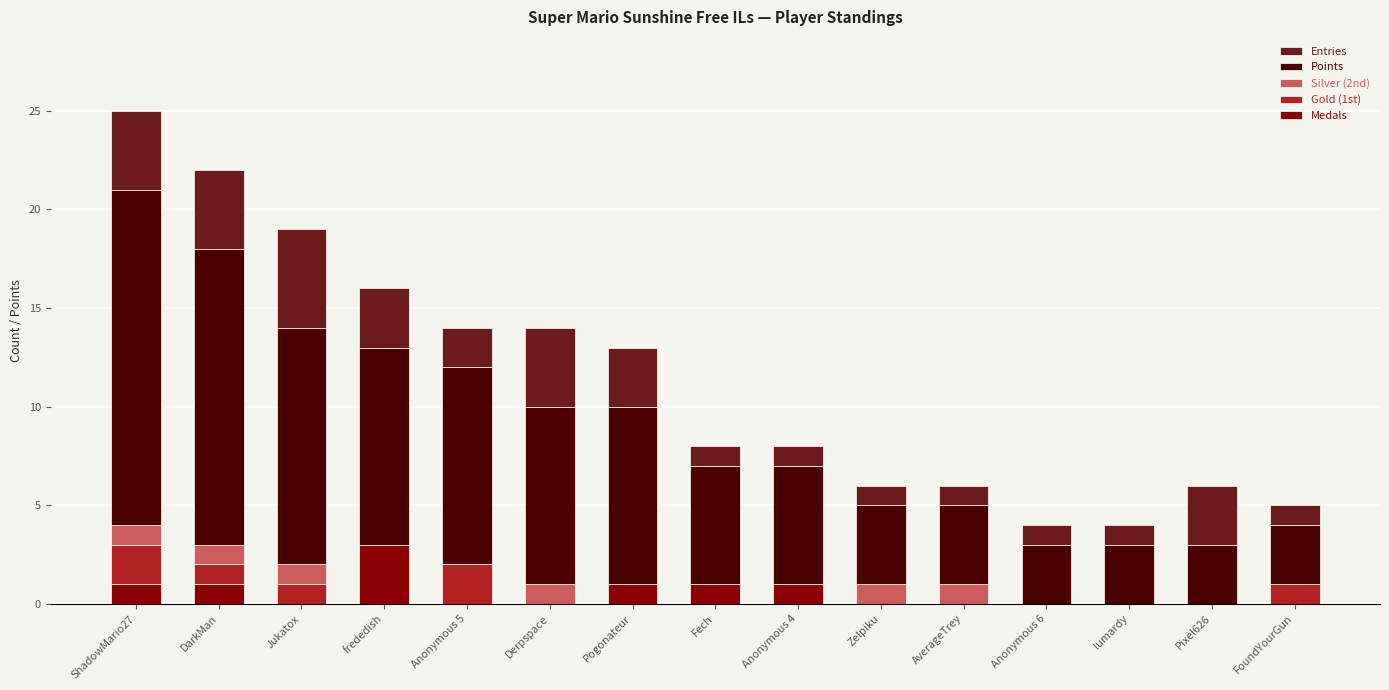

True or false: Medals has a value of 1 at DarkMan.

True